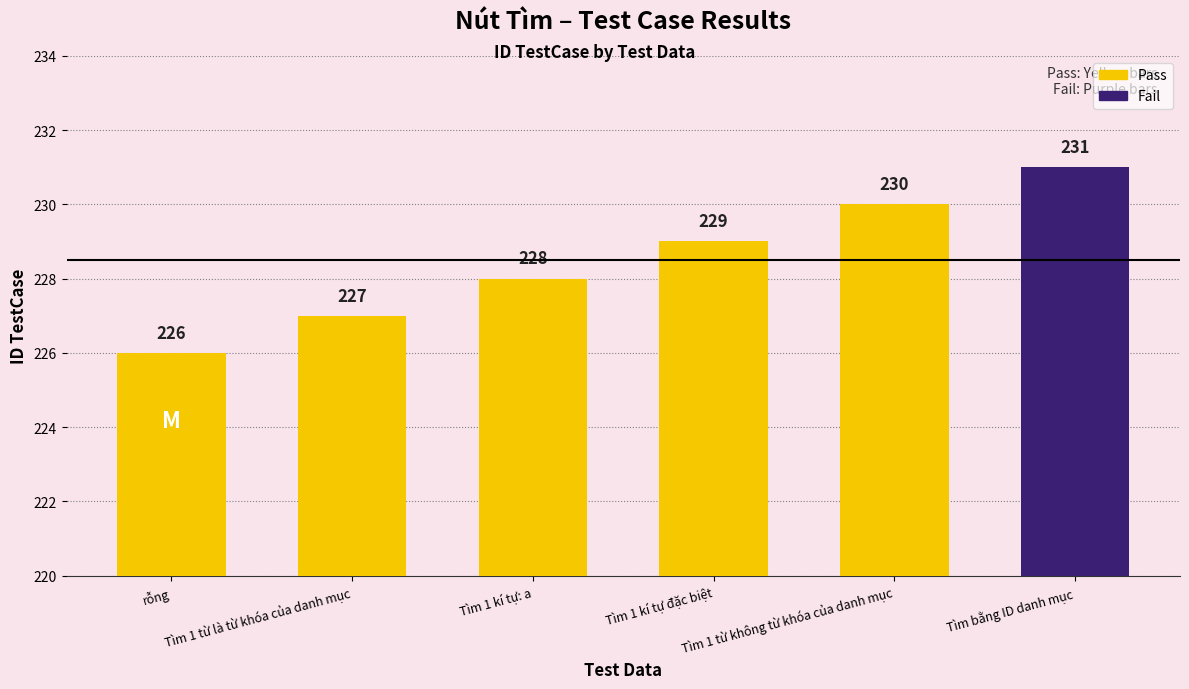

How many data points does each series have?

6